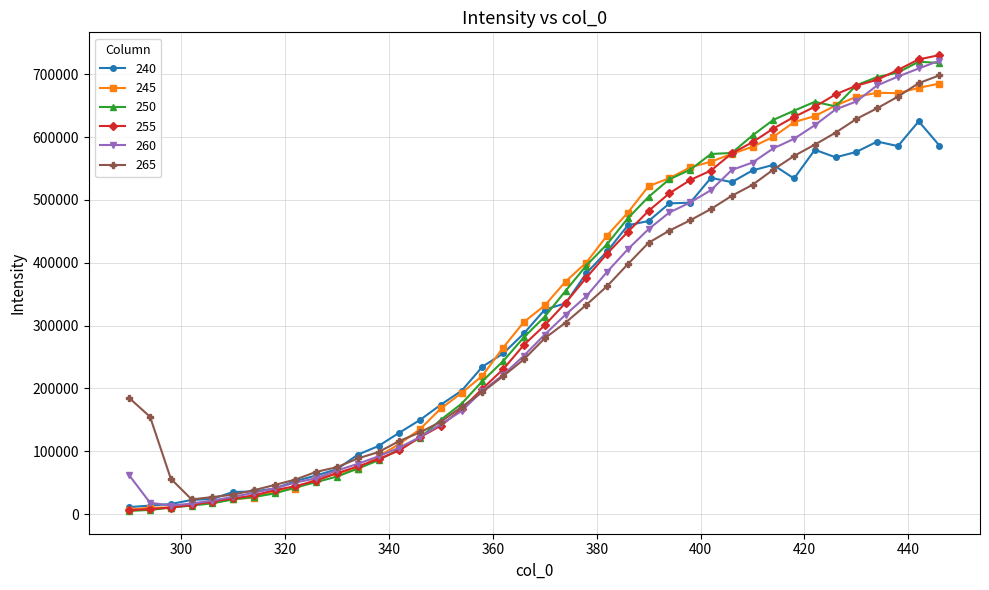

Which series has the largest range (max minus min)?

255